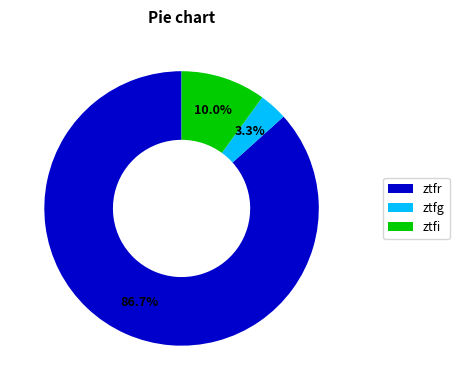

What percentage is the ztfg slice, to the nearest percent?

3%